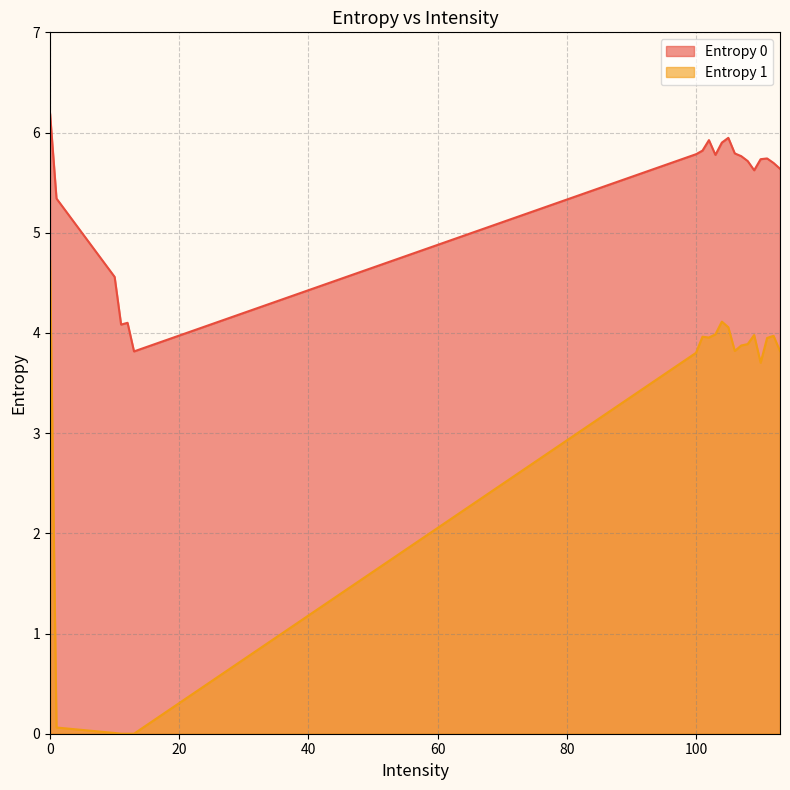

List the series in order of their peak value, lowest first.

Entropy 1, Entropy 0